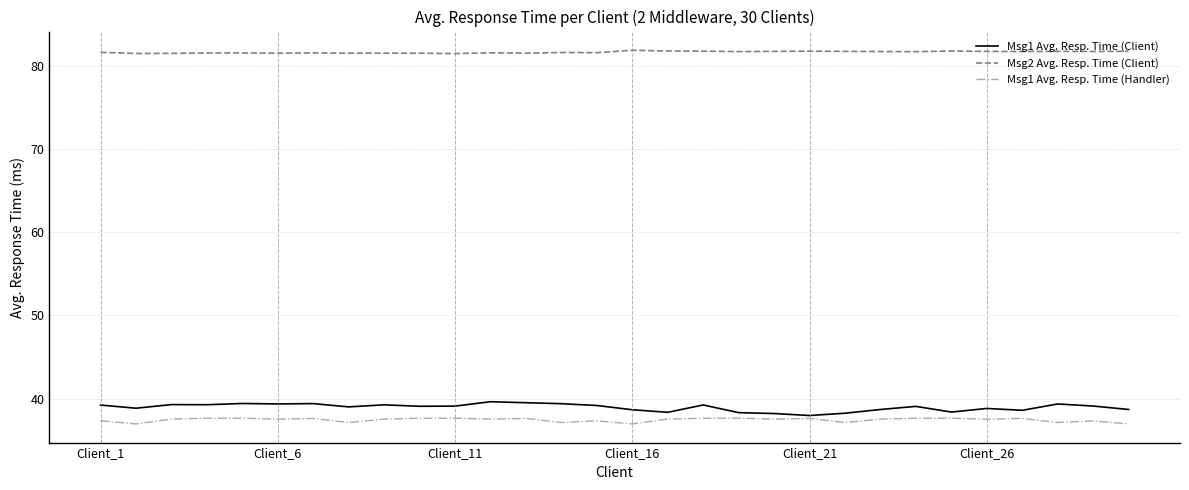

True or false: Msg2 Avg. Resp. Time (Client) and Msg1 Avg. Resp. Time (Handler) intersect in this chart.

False